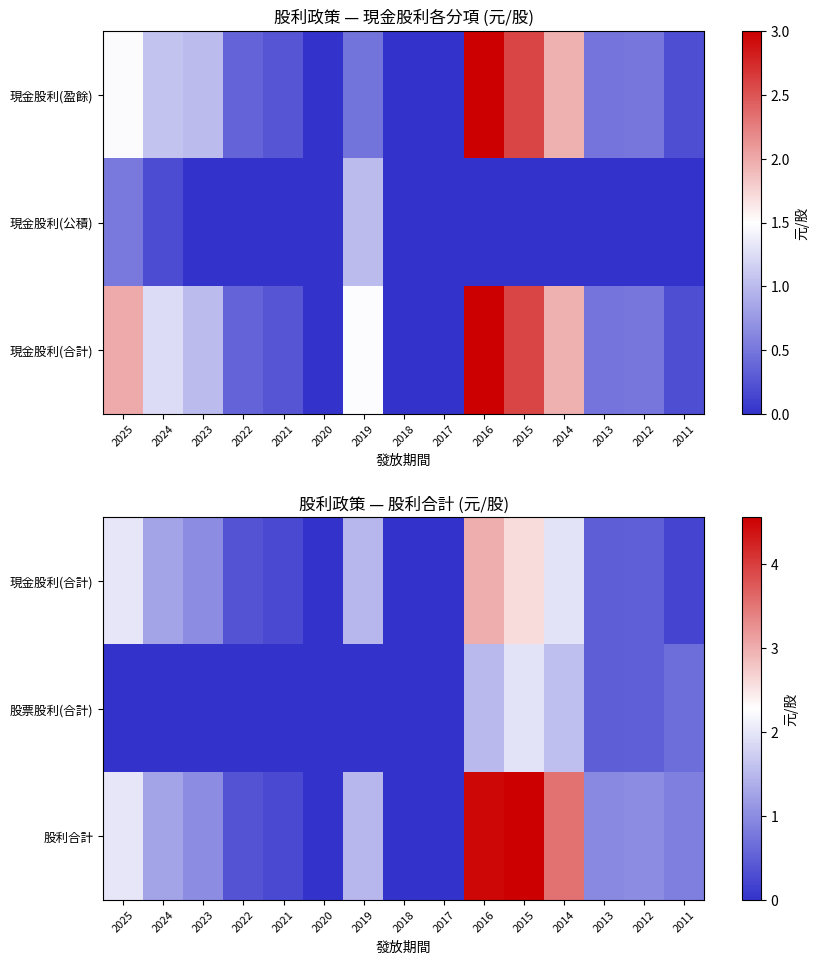

What is the sum of all 股利合計 values?

21.8